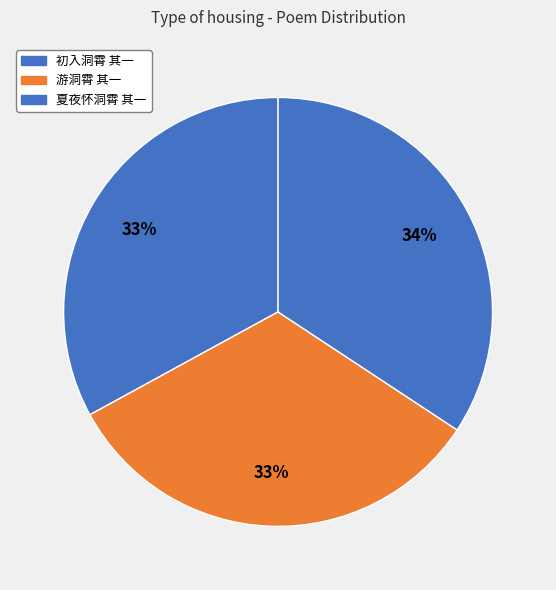

To the nearest percent, what percentage of the pie is 夏夜怀洞霄 其一?

34%